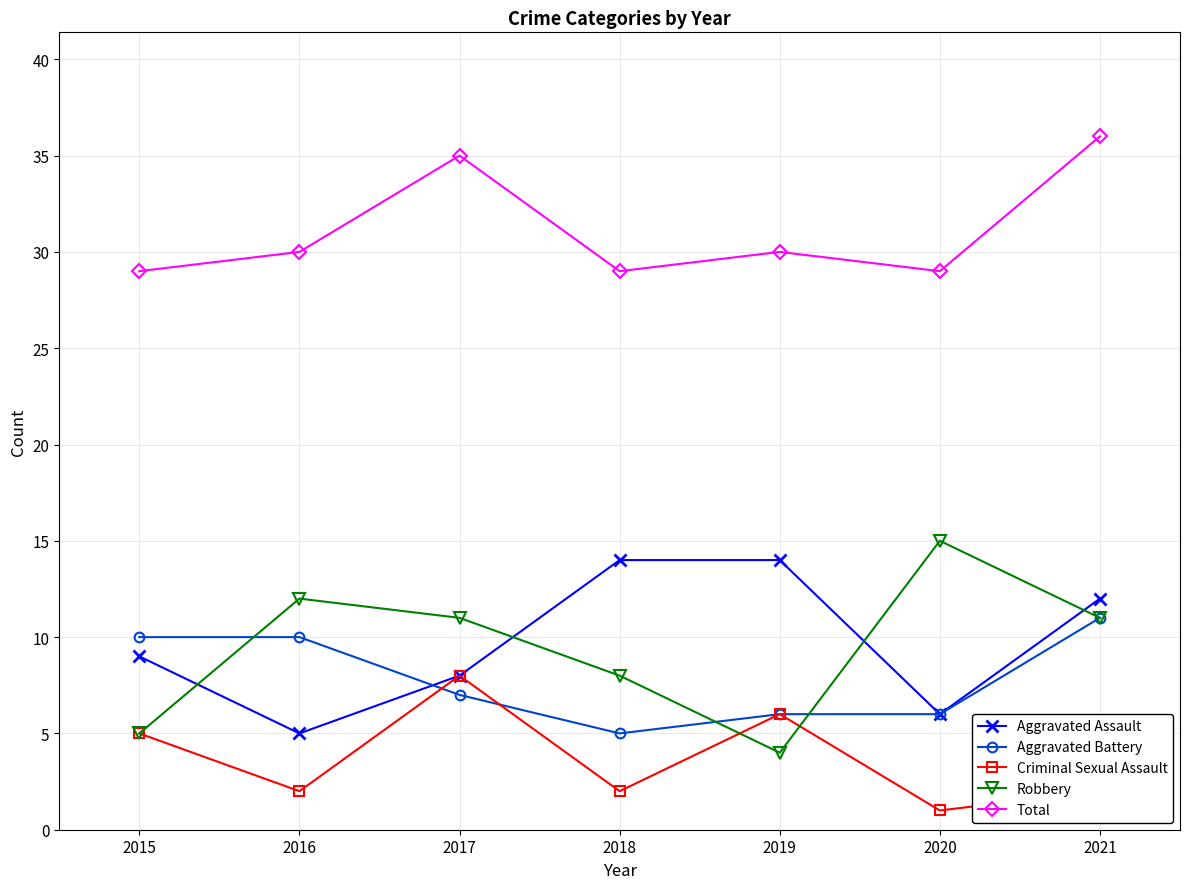

What is the value of the Aggravated Assault point at the 3rd from the left?

8